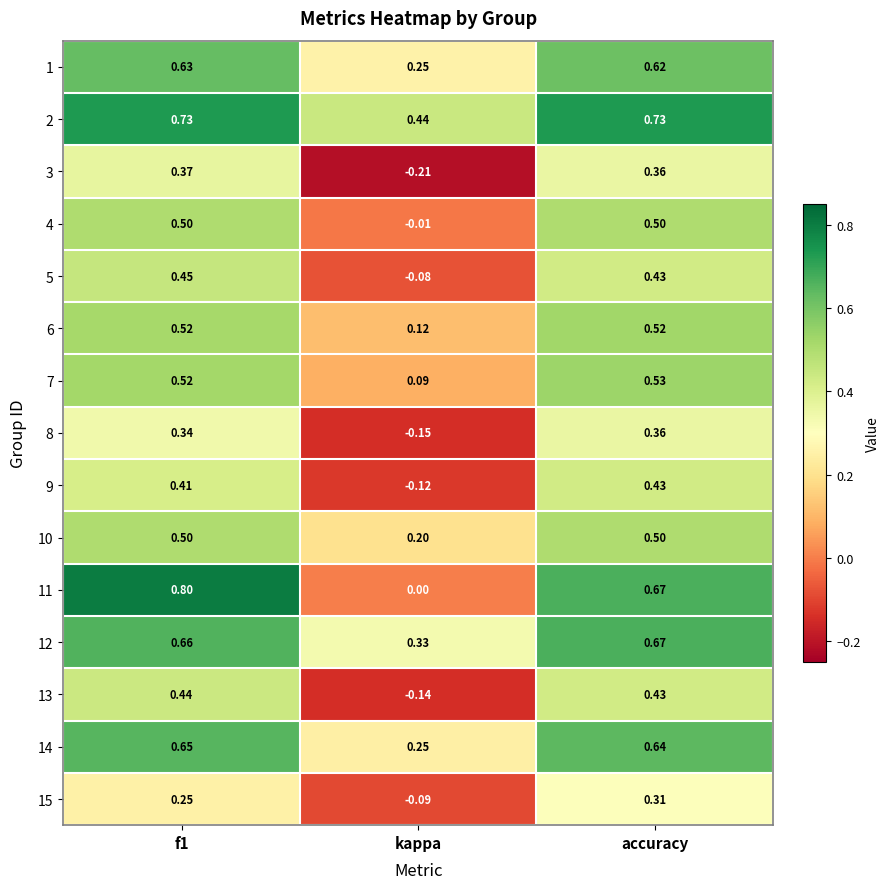

Which series has the largest total across all categories?

2